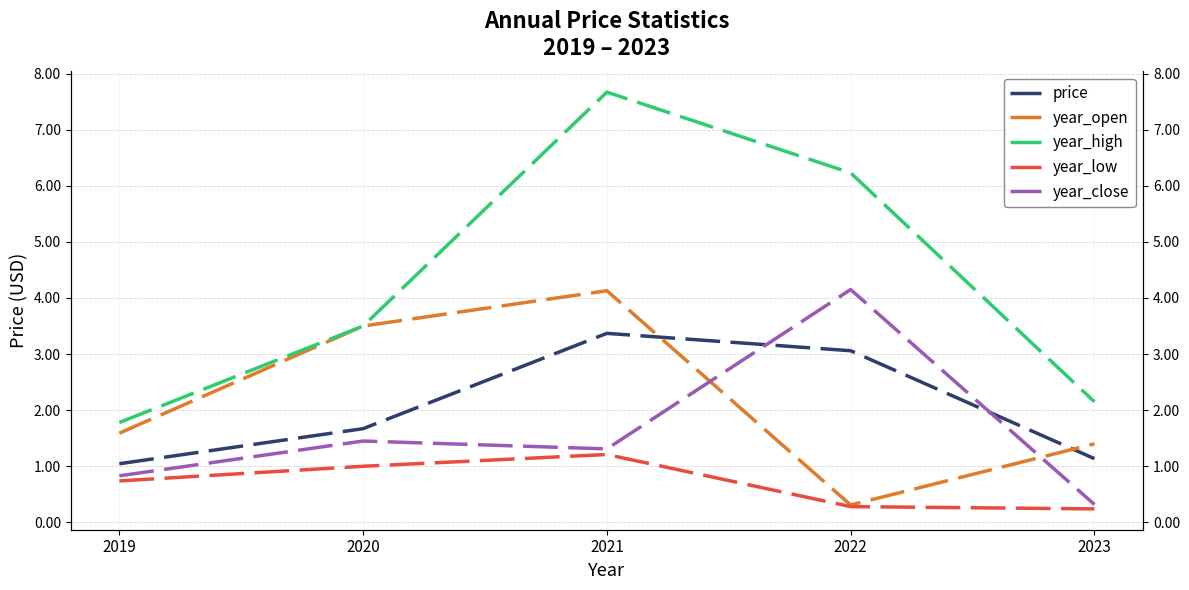

True or false: year_open has a value of 1.8 at 2020.

False